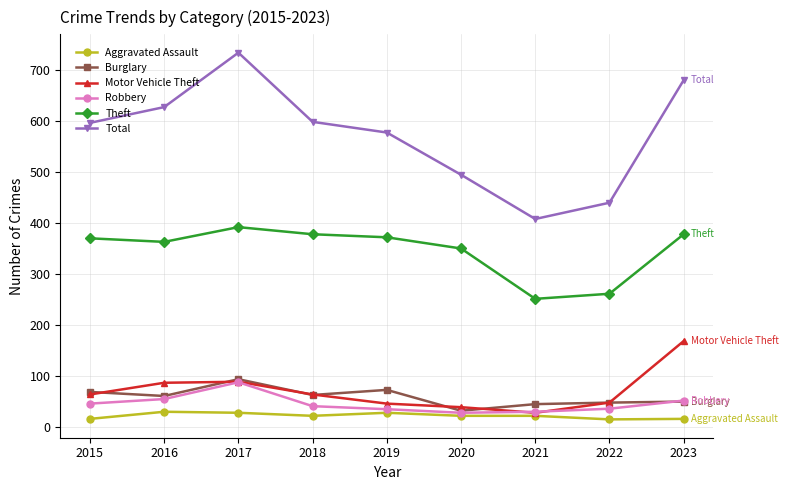

True or false: Total and Aggravated Assault intersect in this chart.

False